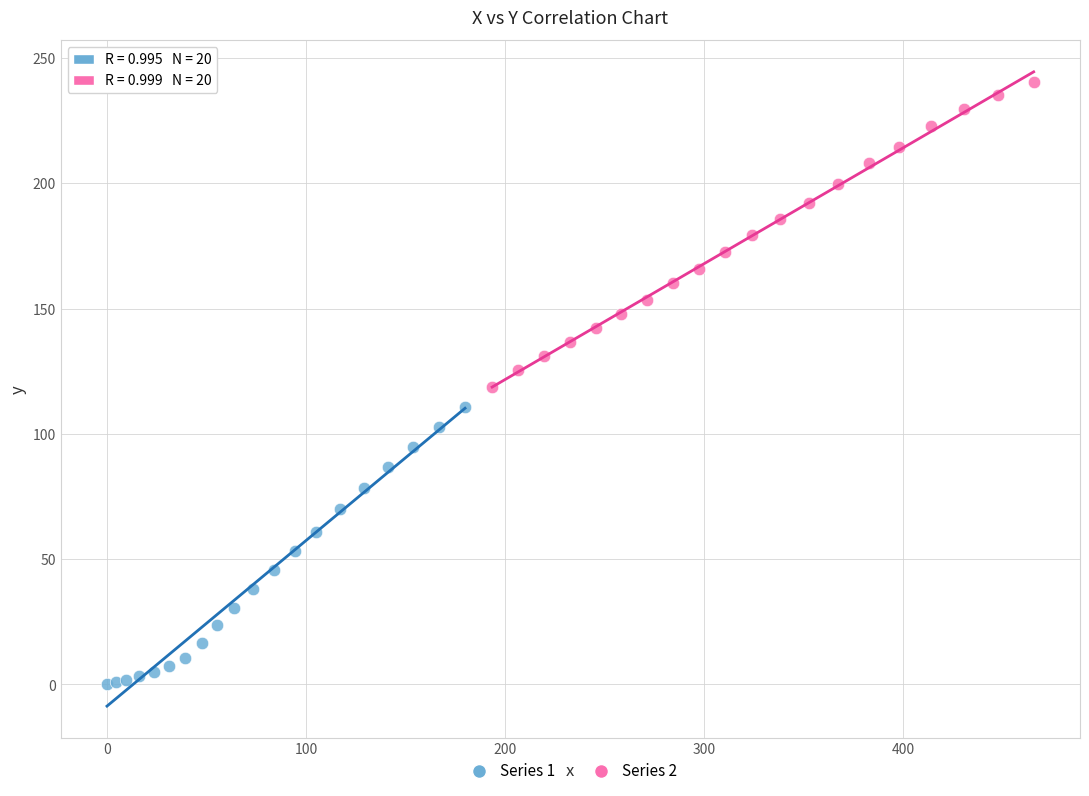

Which series has the widest spread of Y values?

Series 2